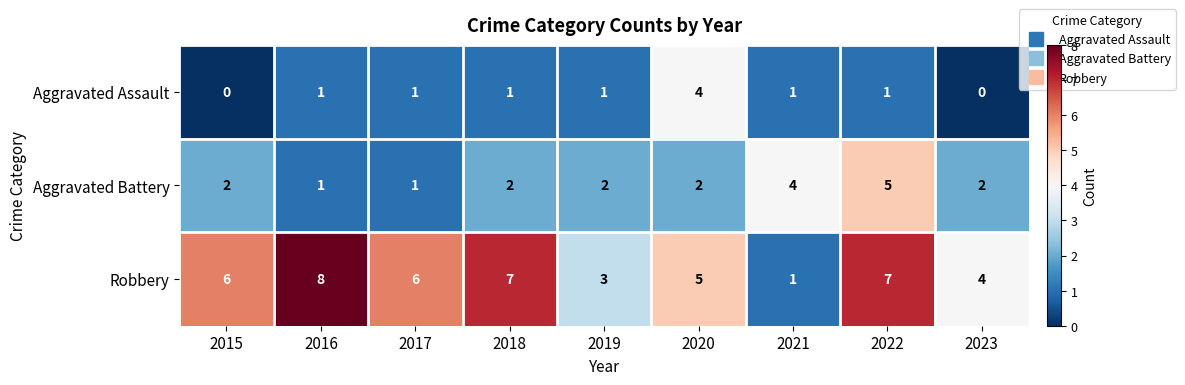

What is the spread (max minus min) of values at 2017?

5